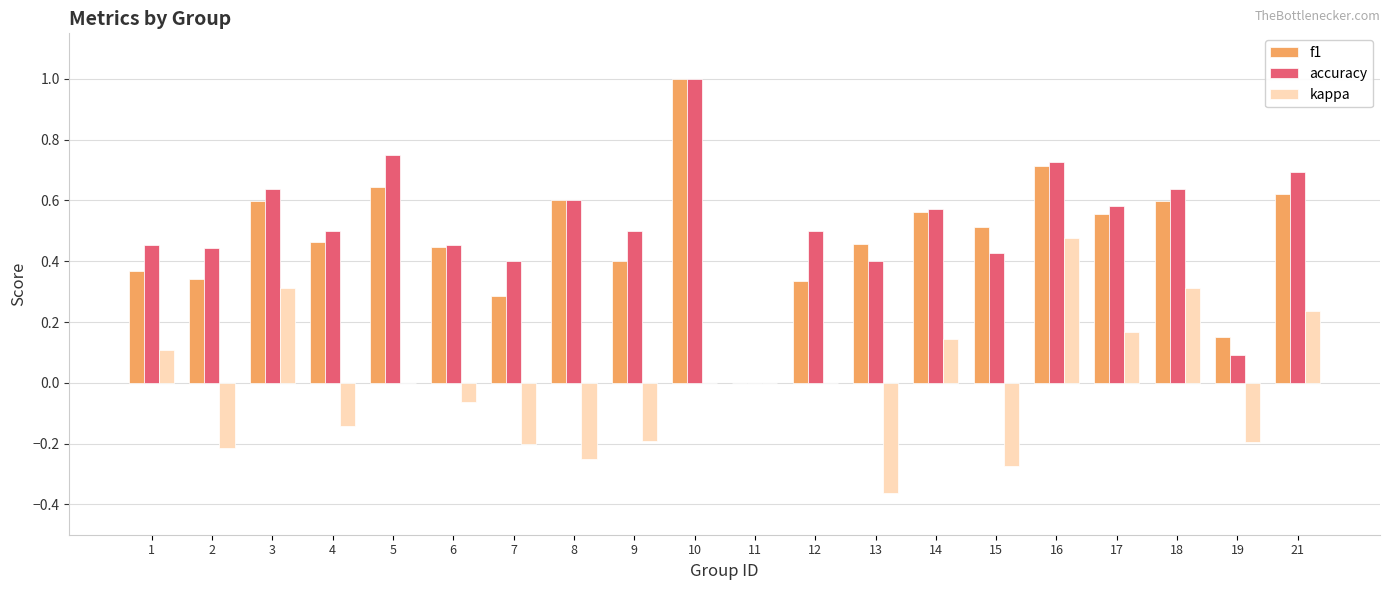

What is the maximum value for f1?

1.0